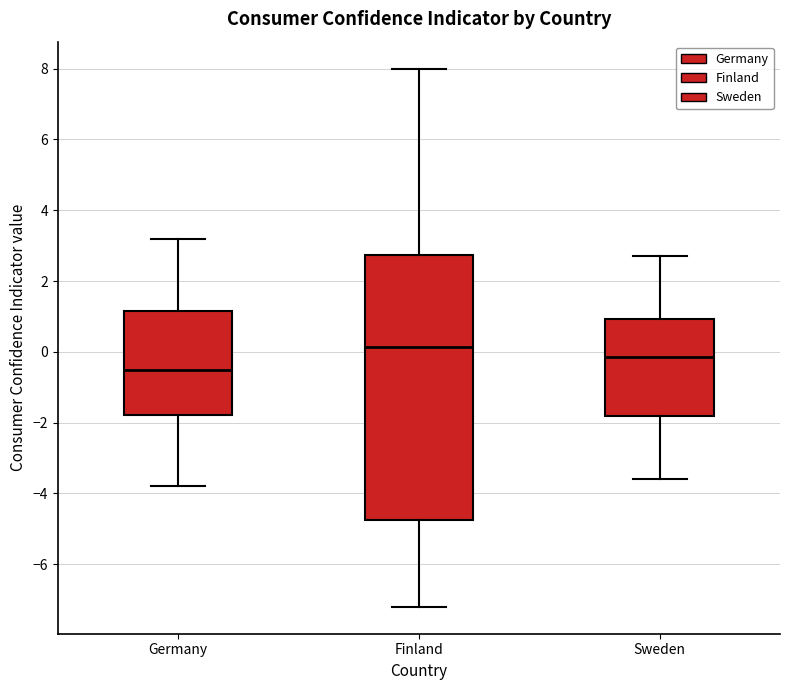

Reading left to right, read every box against the y-axis: the position of its median line, the range the box covers, and the ends of its whiskers. The values are not printed on the chart, so give them approximately, as read against the axis.

Germany: median -0.4, box -1.8 to 1.2, whiskers -3.8 to 3.2
Finland: median 0.2, box -4.8 to 2.8, whiskers -7.2 to 8.0
Sweden: median -0.2, box -1.8 to 1.0, whiskers -3.6 to 2.8